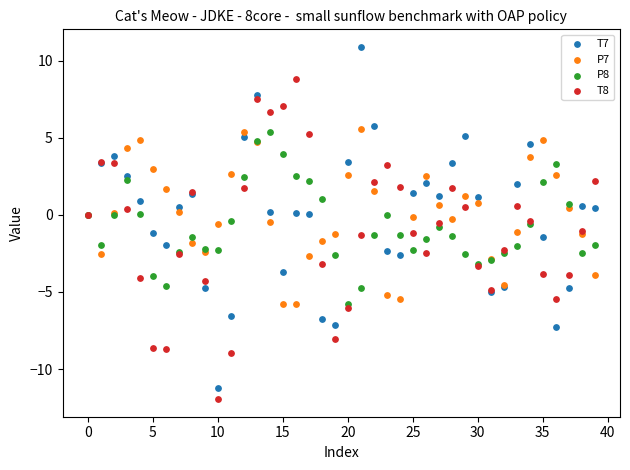

Which series contains the highest Y value?

T7